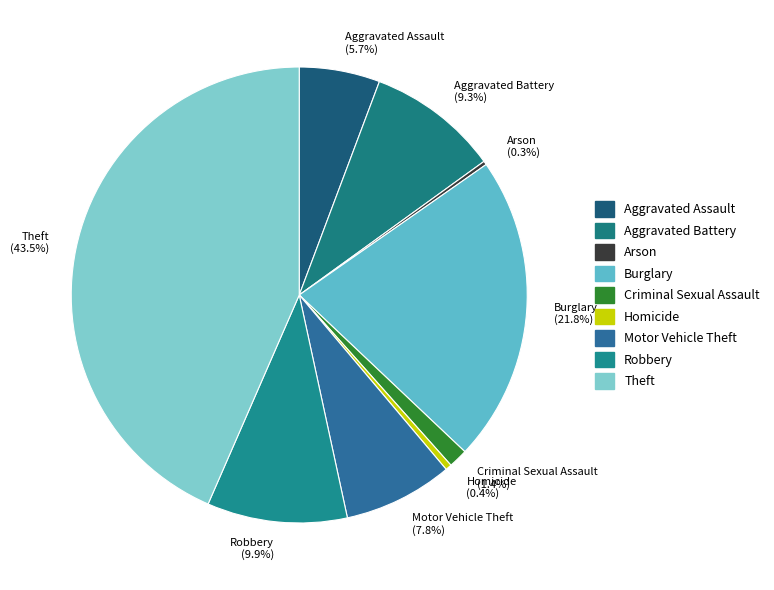

What is the largest slice in the pie chart?

Theft